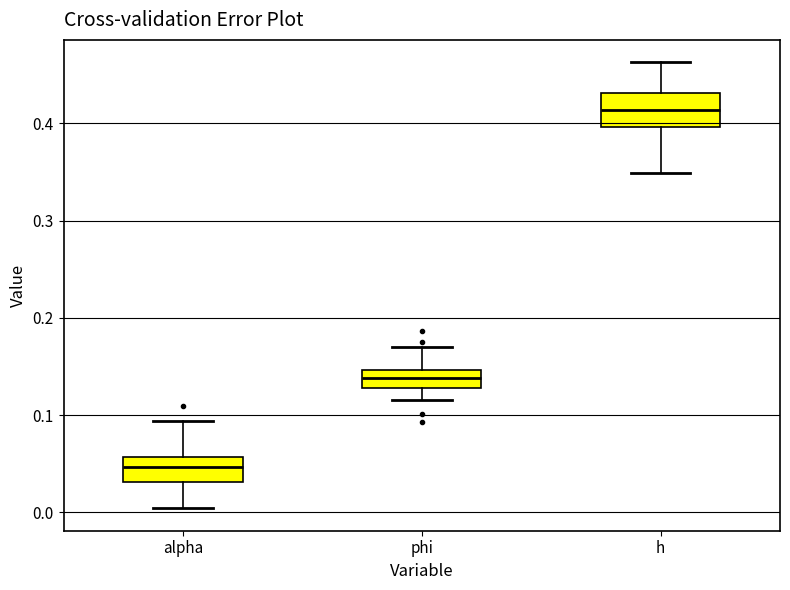

Where does the median line of the box for h sit on the y-axis? The values are not printed on the chart, so give them approximately, as read against the axis.

0.41